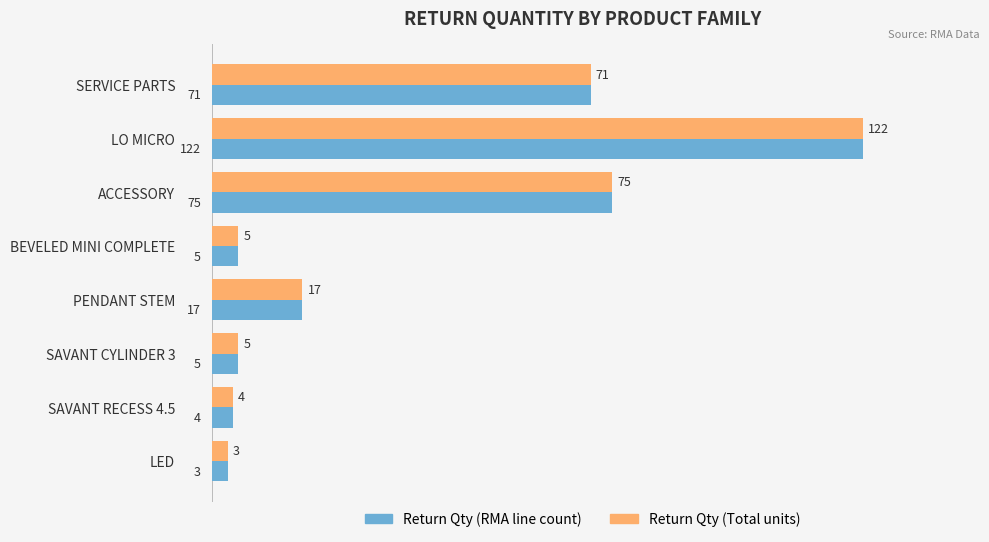

Which category has the lowest value across all series?

LED